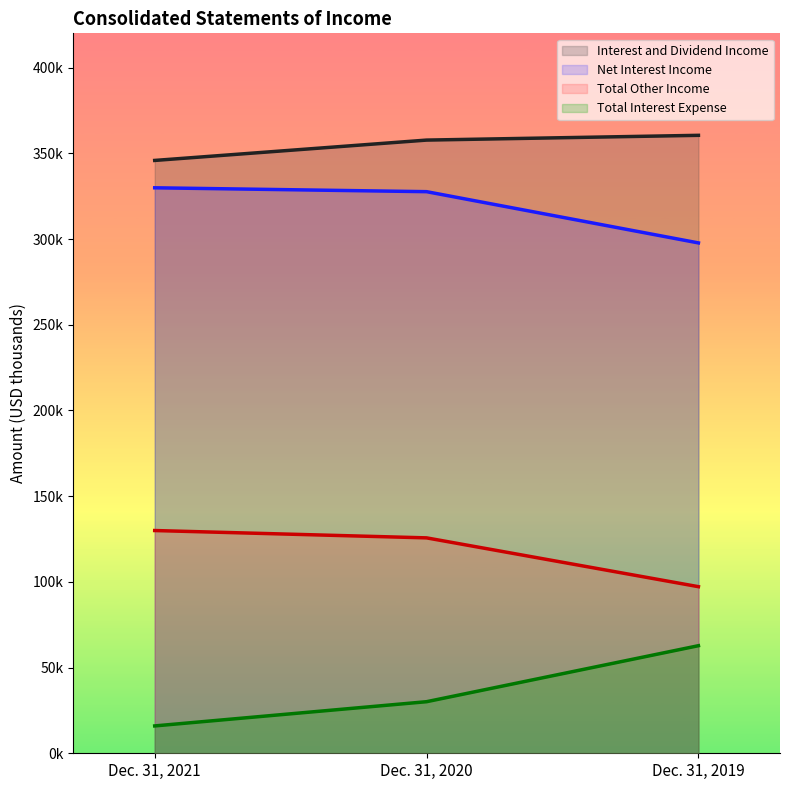

How many lines are shown in the chart?

4